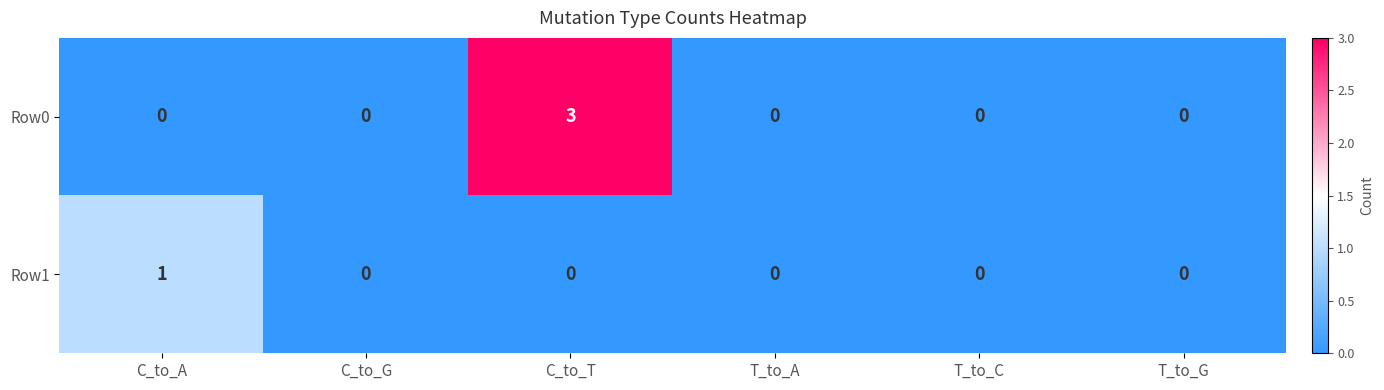

Which series has the largest range (max minus min)?

Row0